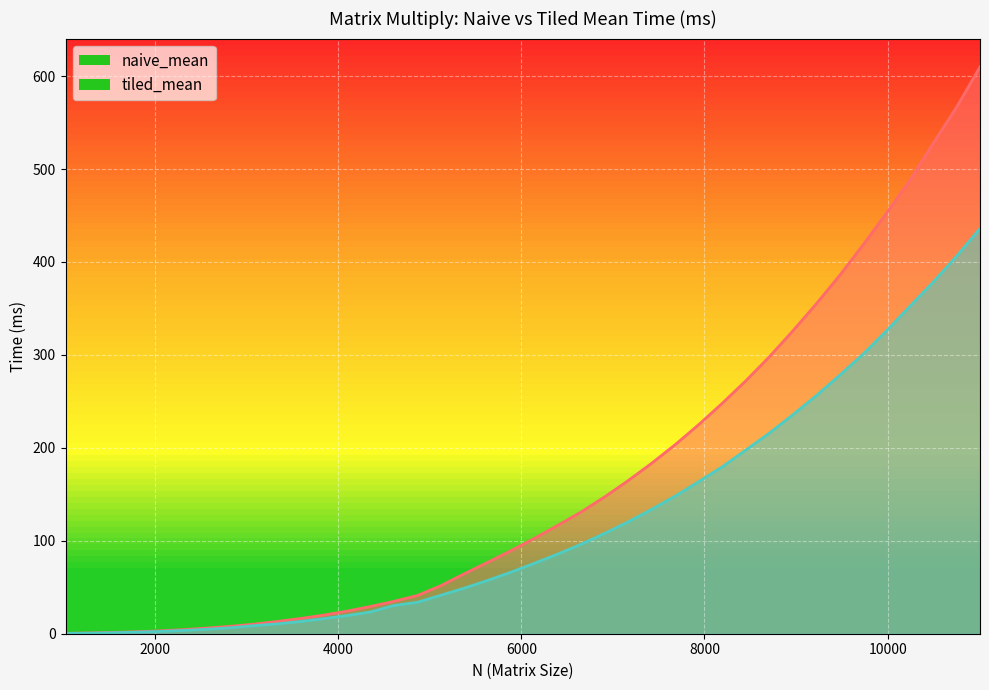

List the series in order of their peak value, lowest first.

tiled_mean, naive_mean